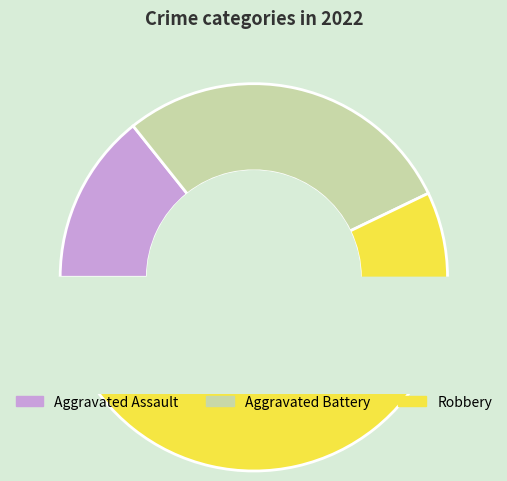

What is the total percentage of Aggravated Battery and Aggravated Assault?

42.9%